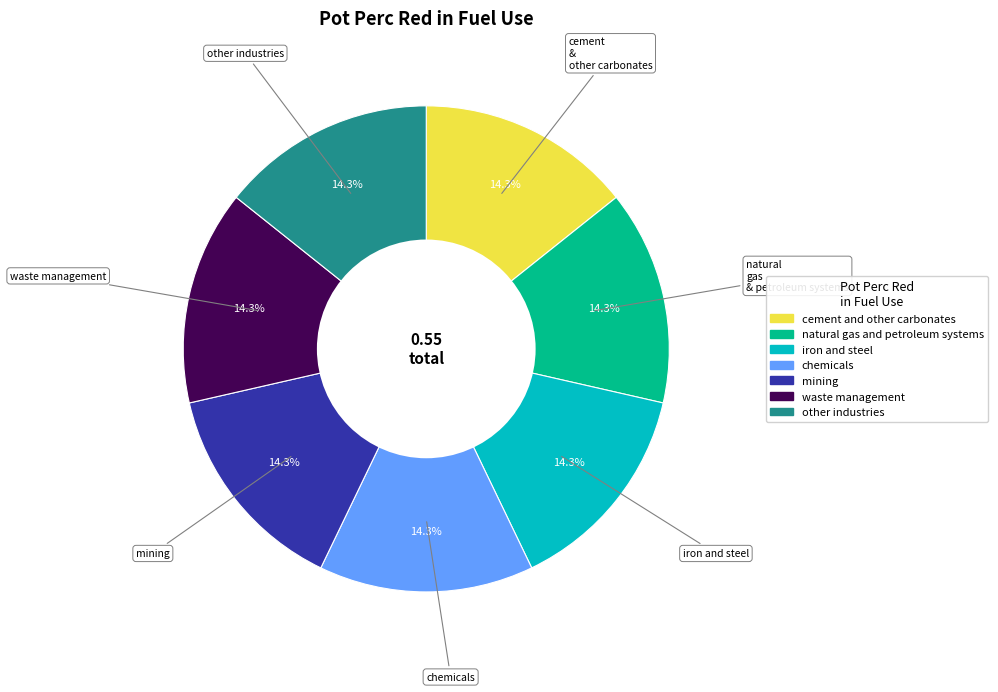

Is there a majority slice in this chart?

No